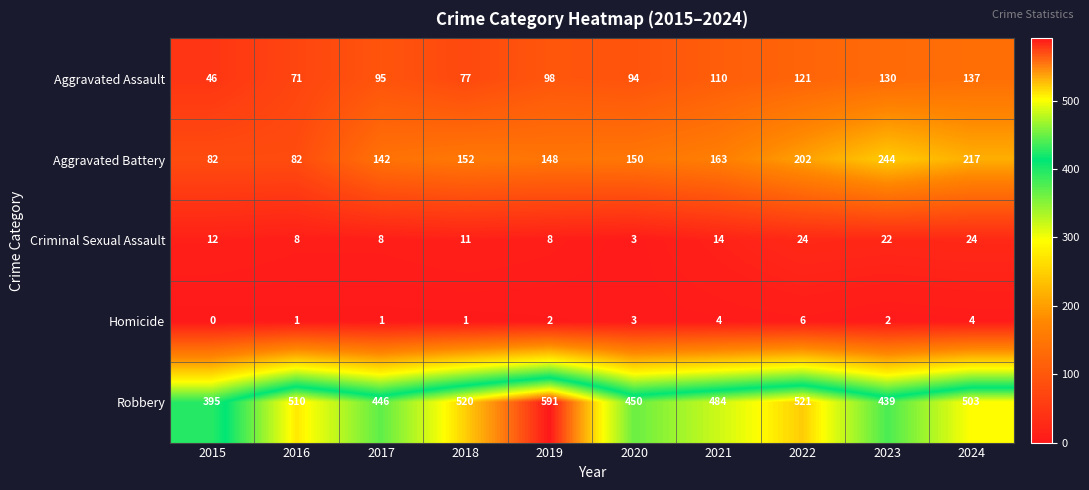

Which label corresponds to the largest value in the chart?

2019